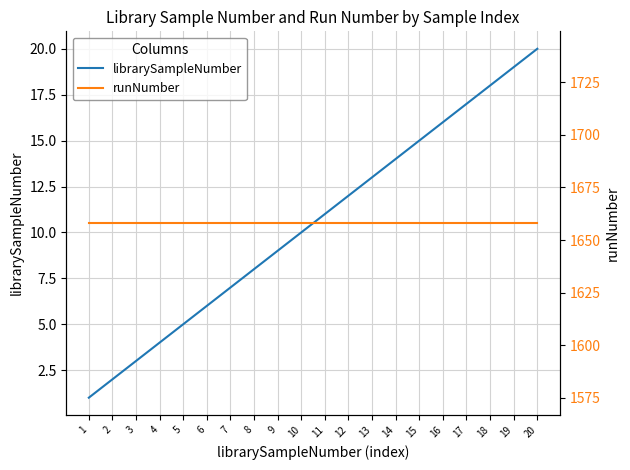

True or false: runNumber and librarySampleNumber intersect in this chart.

False